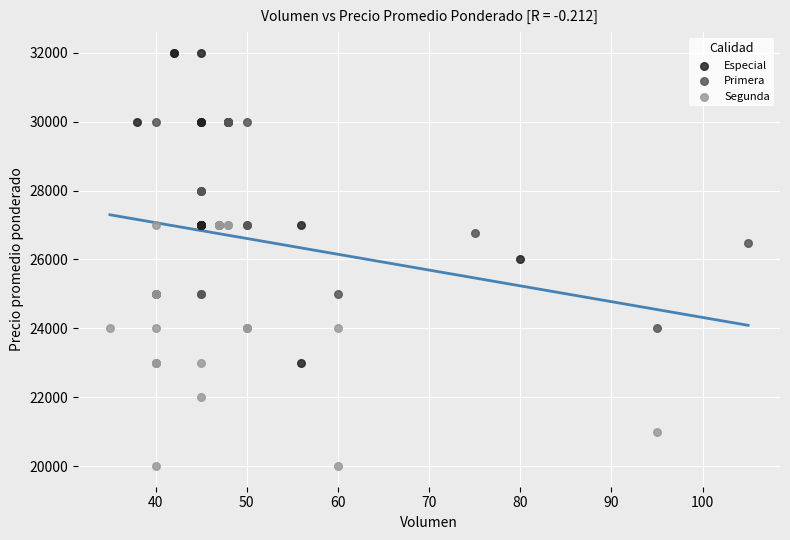

What are all the series names shown in the legend?

Especial, Primera, Segunda